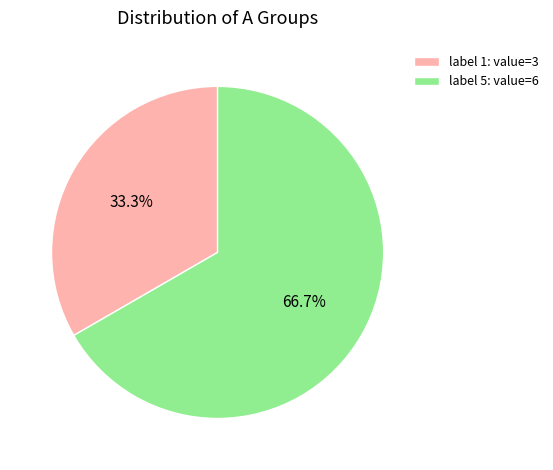

Which category accounts for the majority?

label 5: value=6